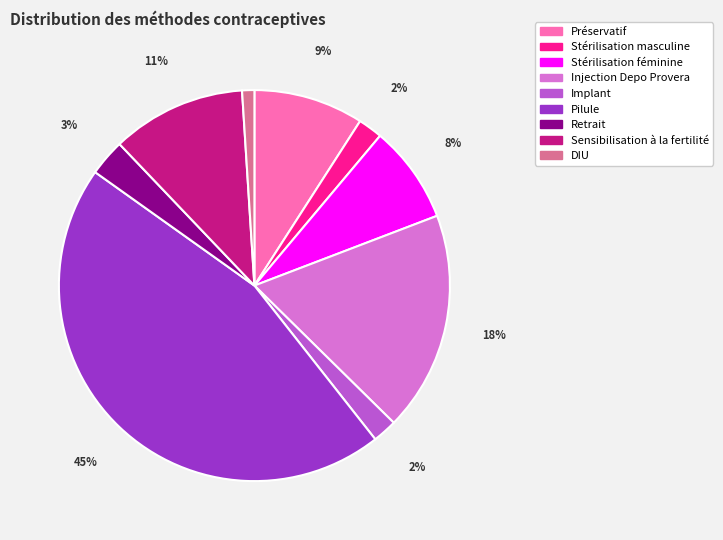

Does DIU represent more than half of the total?

No